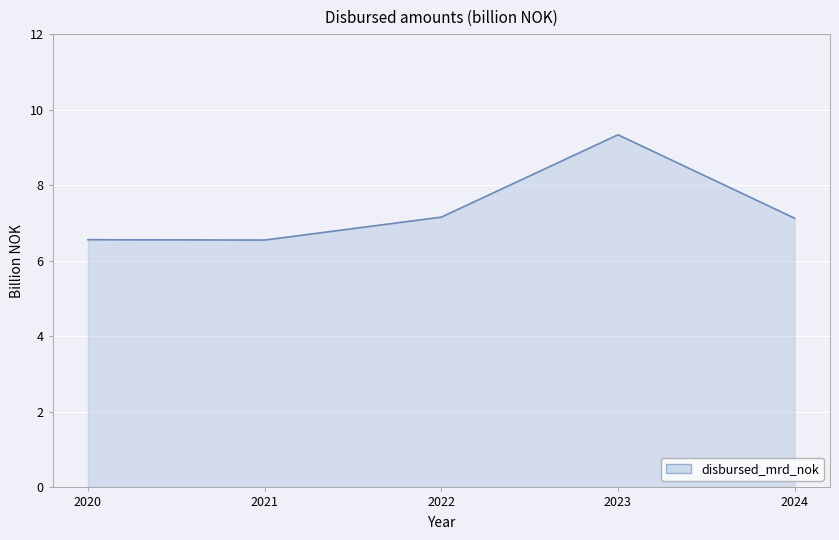

How many lines are shown in the chart?

1